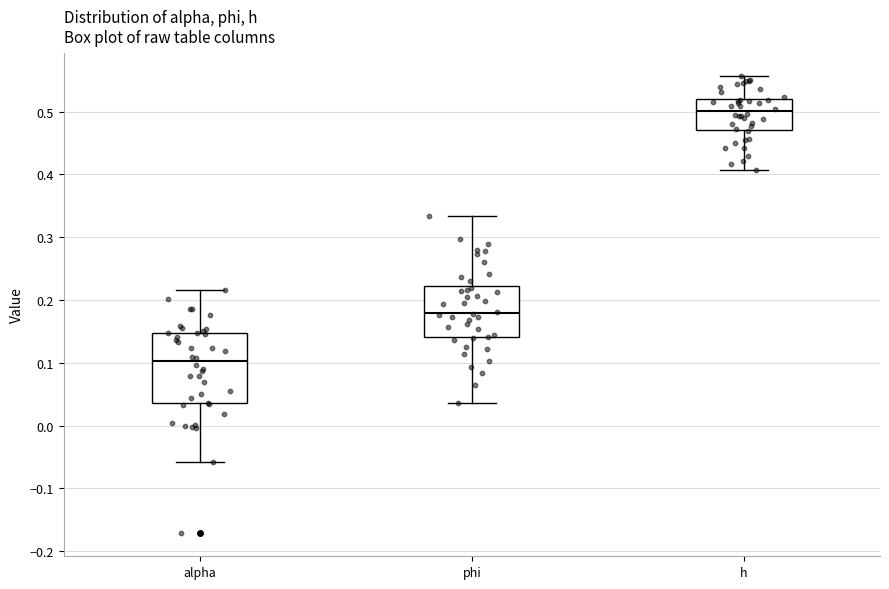

Where does the upper whisker of the box for phi end on the y-axis? The values are not printed on the chart, so give them approximately, as read against the axis.

0.33